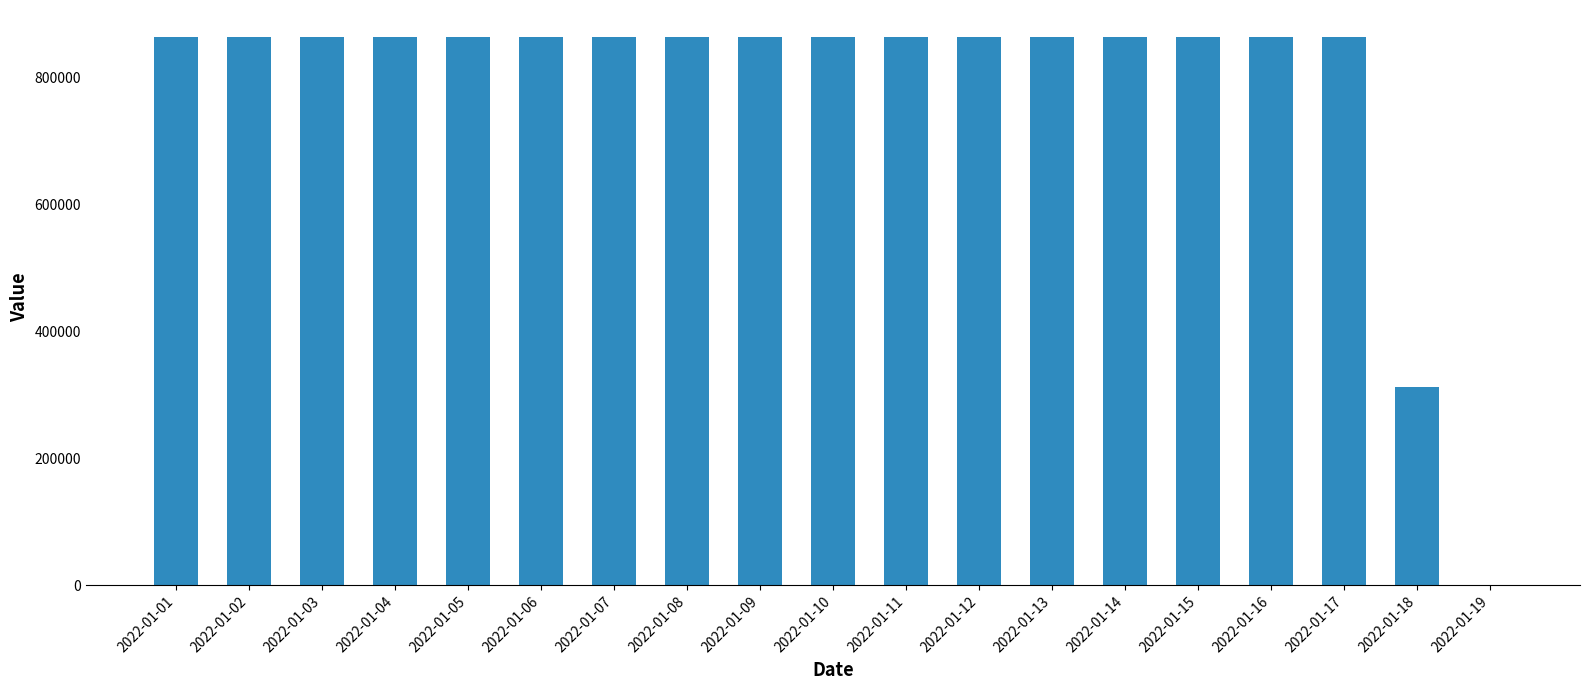

What is the average value?

789474